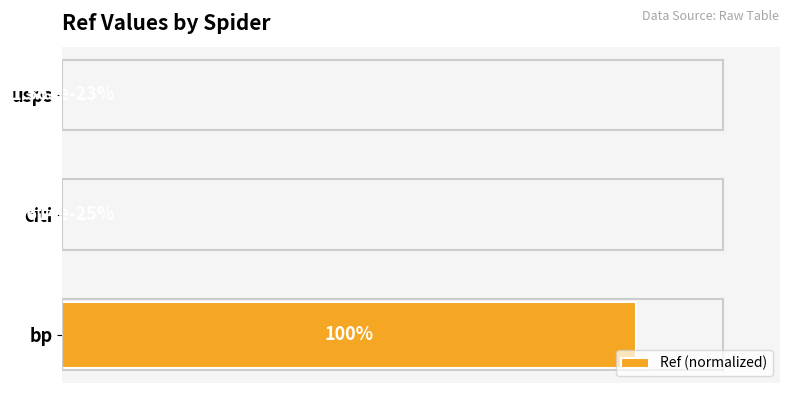

At which category does the chart reach its peak across all series?

bp